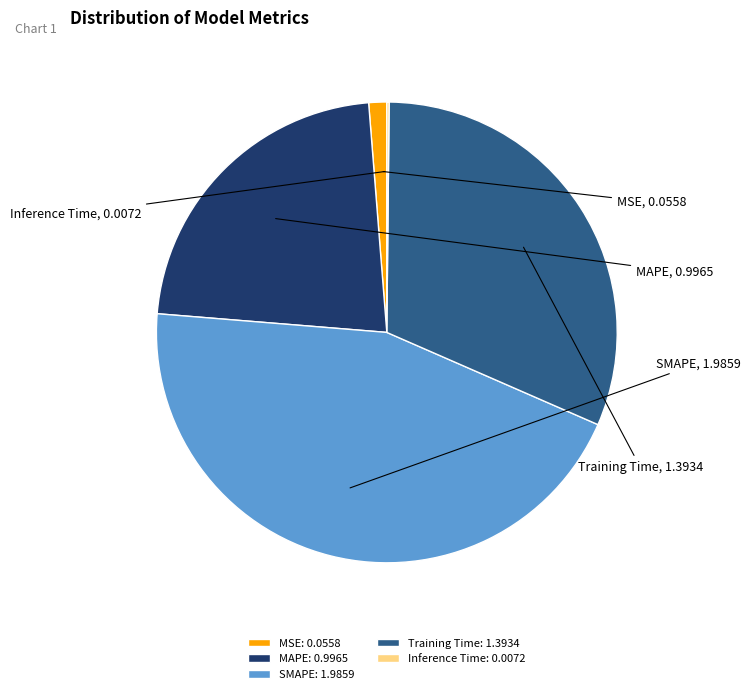

Is there a majority slice in this chart?

No